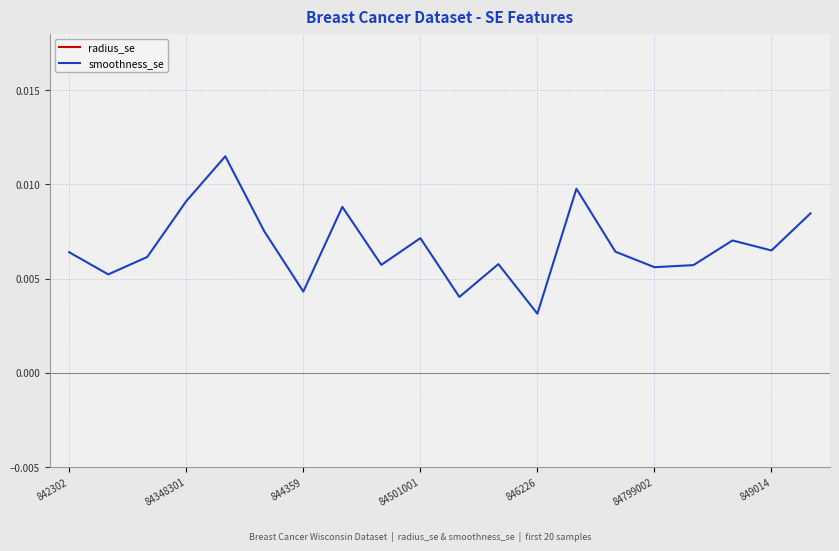

True or false: radius_se and smoothness_se intersect in this chart.

False